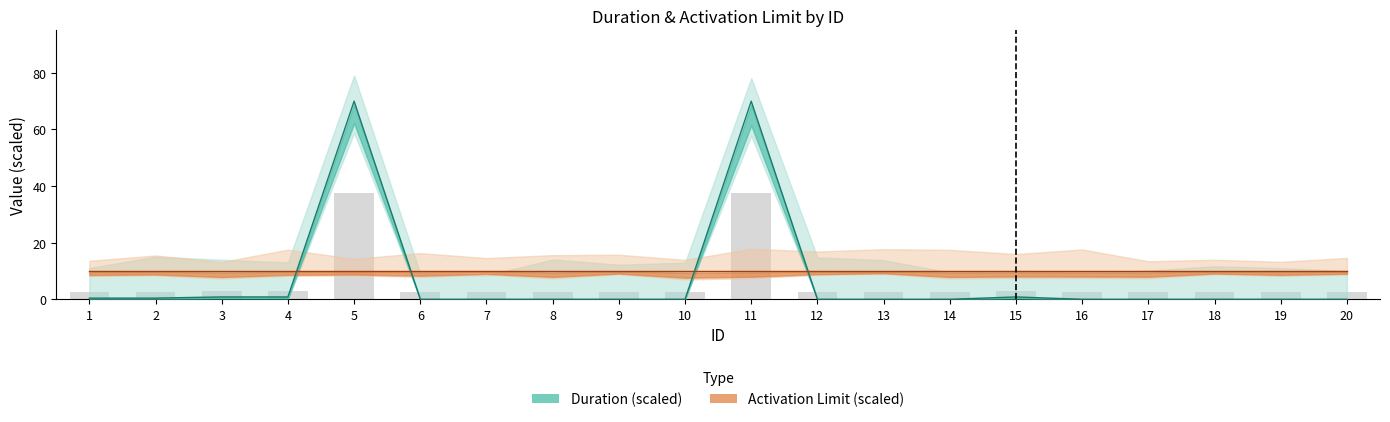

Are the bars horizontal?

No